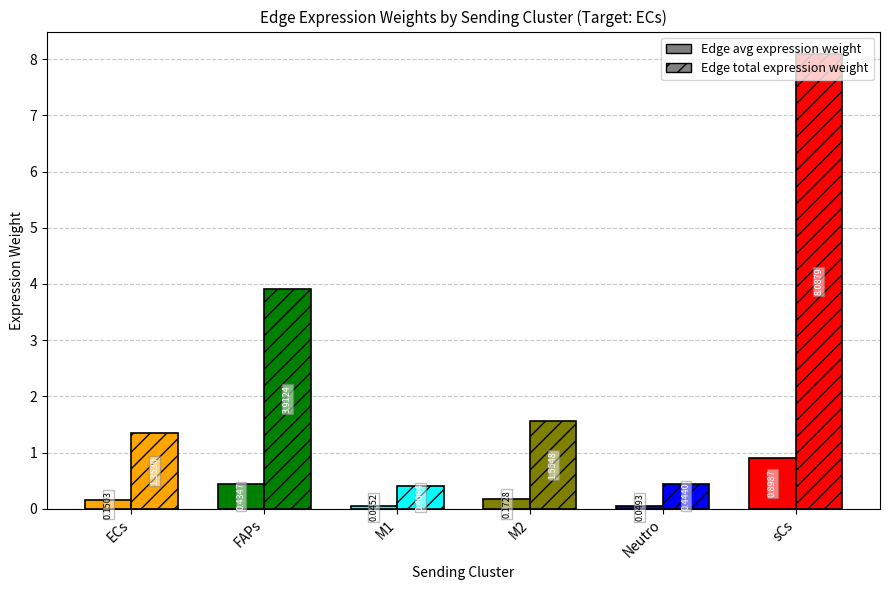

What is the spread (max minus min) of values at M2?

1.4